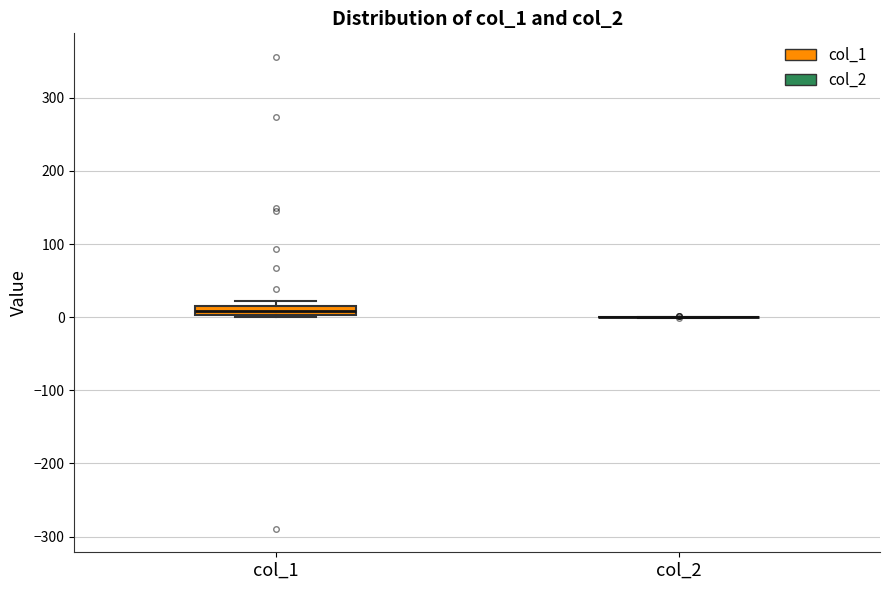

Comparing the boxes themselves (not the whiskers), which one is the tallest?

col_1